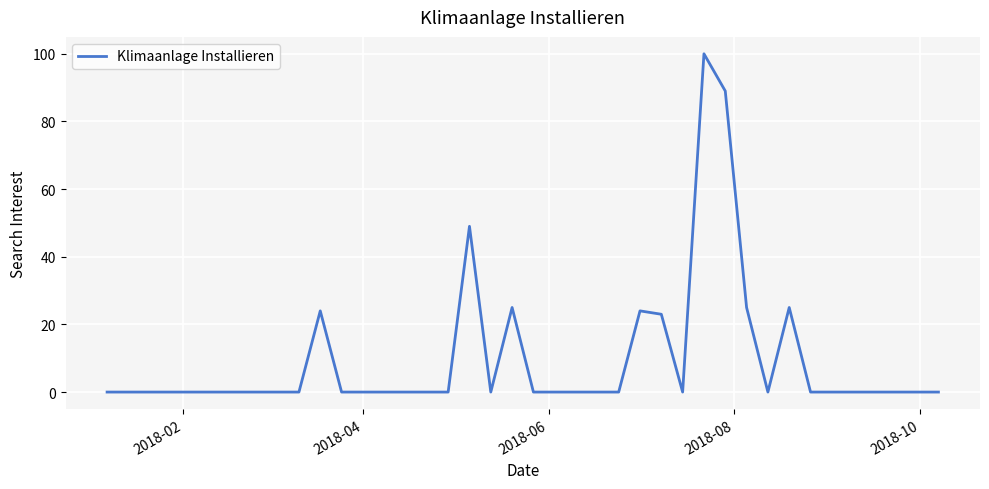

What is the maximum value shown in the chart?

100